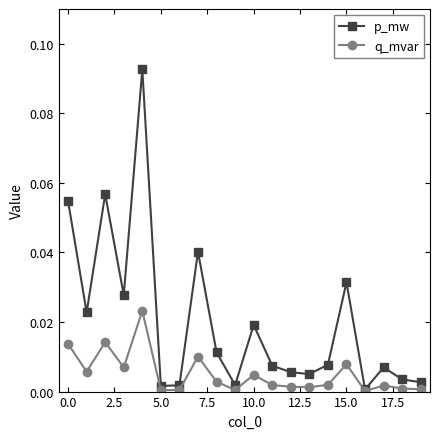

Which series has the largest total across all categories?

p_mw